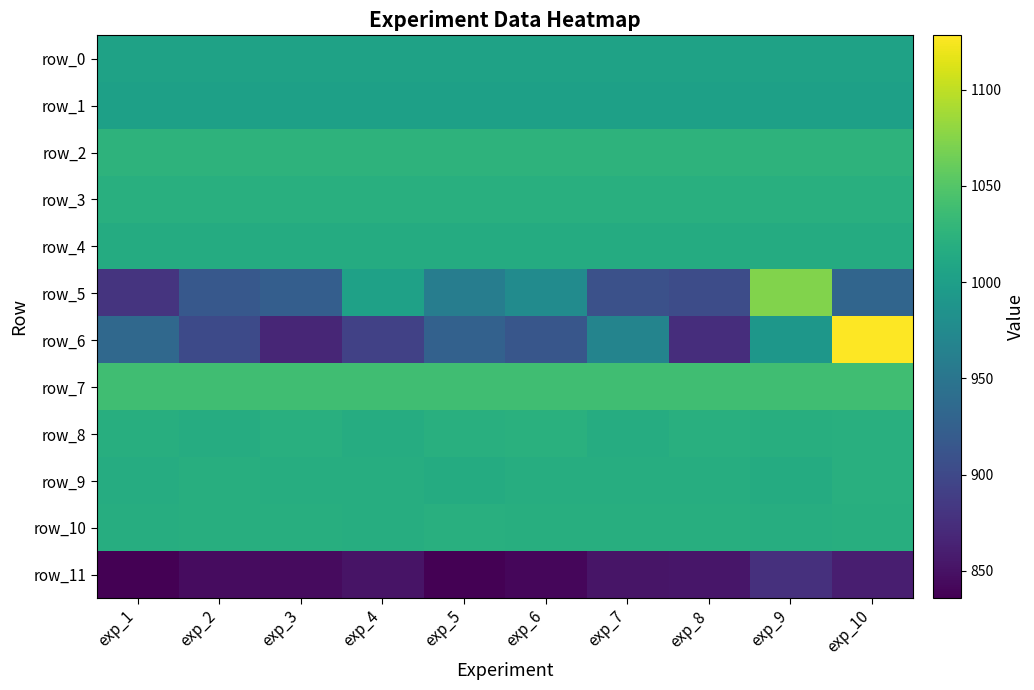

True or false: row_10 has a value of 338.2 at exp_2.

False